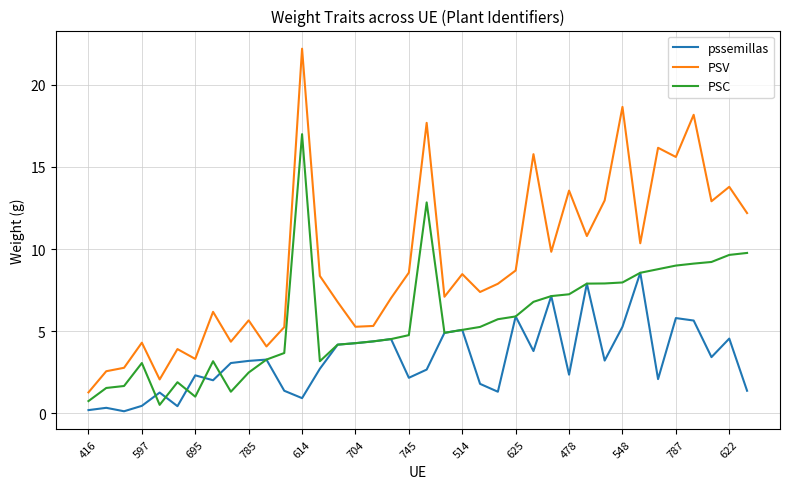

True or false: PSV and pssemillas intersect in this chart.

False